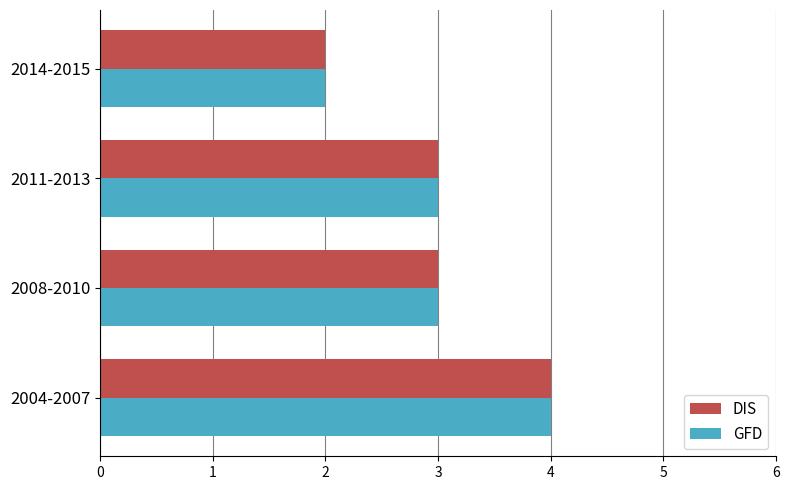

The DIS series shows 6 at 2004-2007. True or false?

False